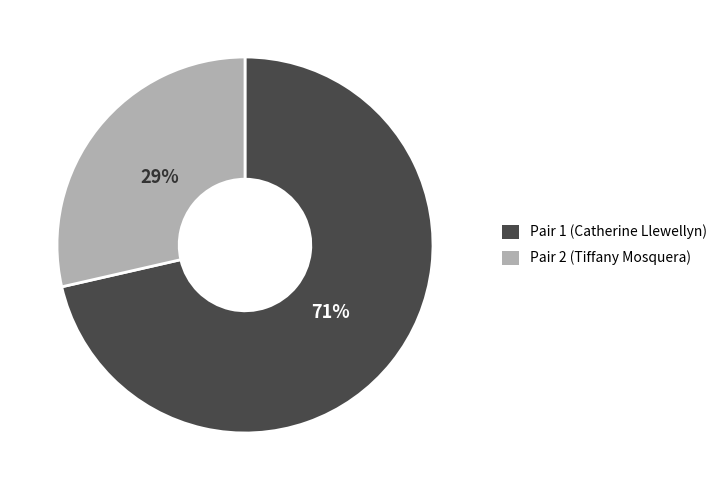

What is the majority slice?

Pair 1 (Catherine Llewellyn)